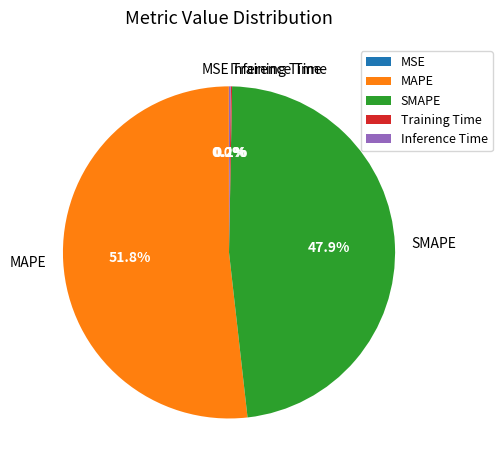

Which slice is the largest?

MAPE